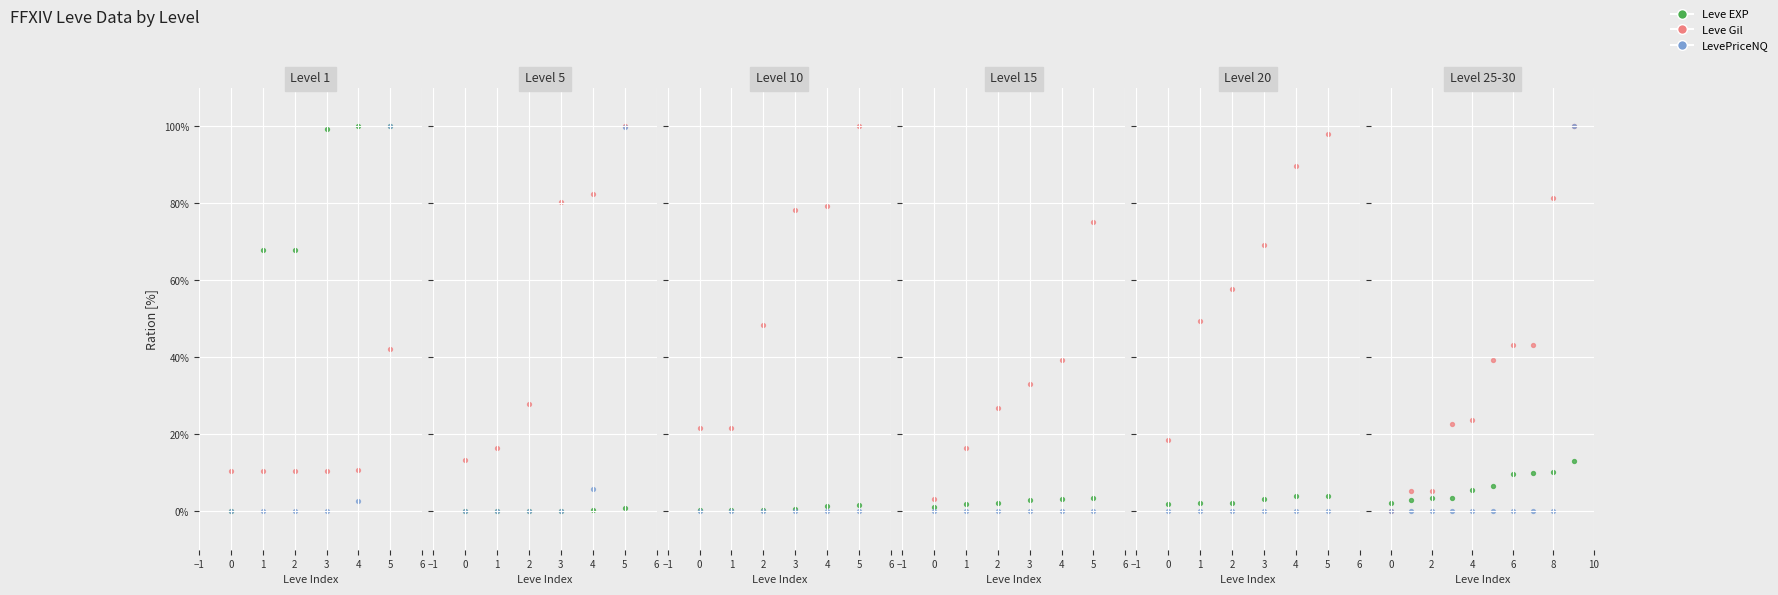

Is the value of Leve Gil at 4 greater than the value of Leve EXP at 8?

Yes